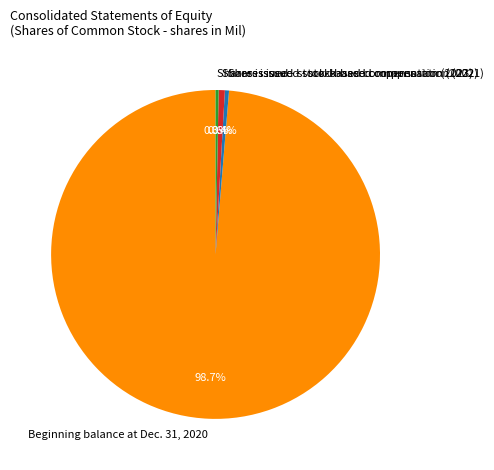

How much of the chart is everything except Shares issued - stock-based compensation (2021)?

99.6%